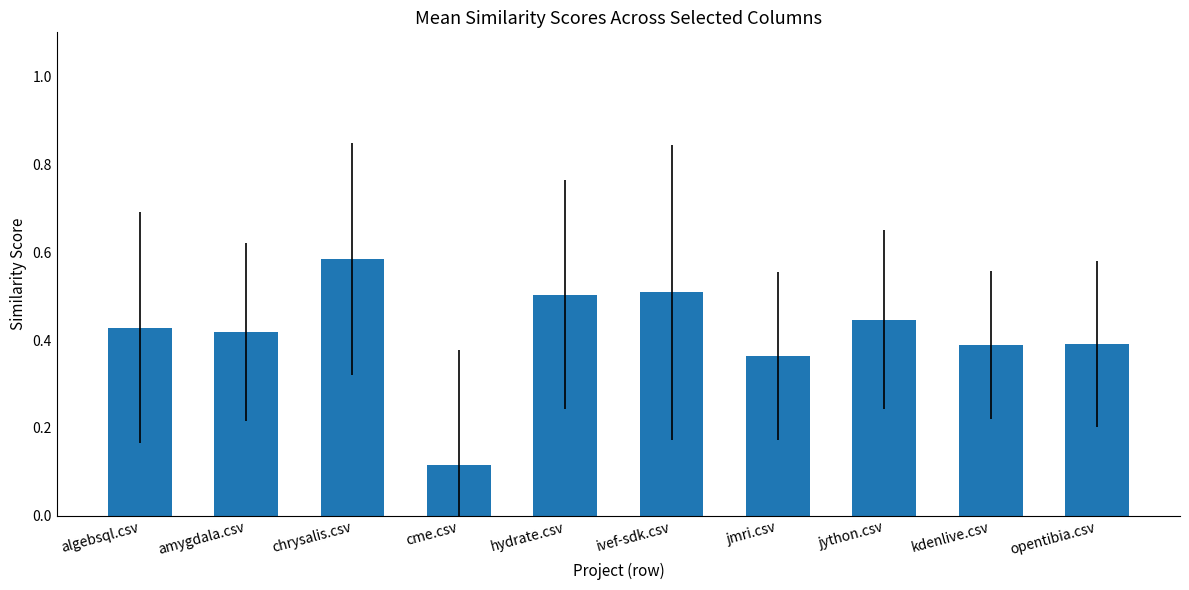

Count the values in the range 0 to 1.

10